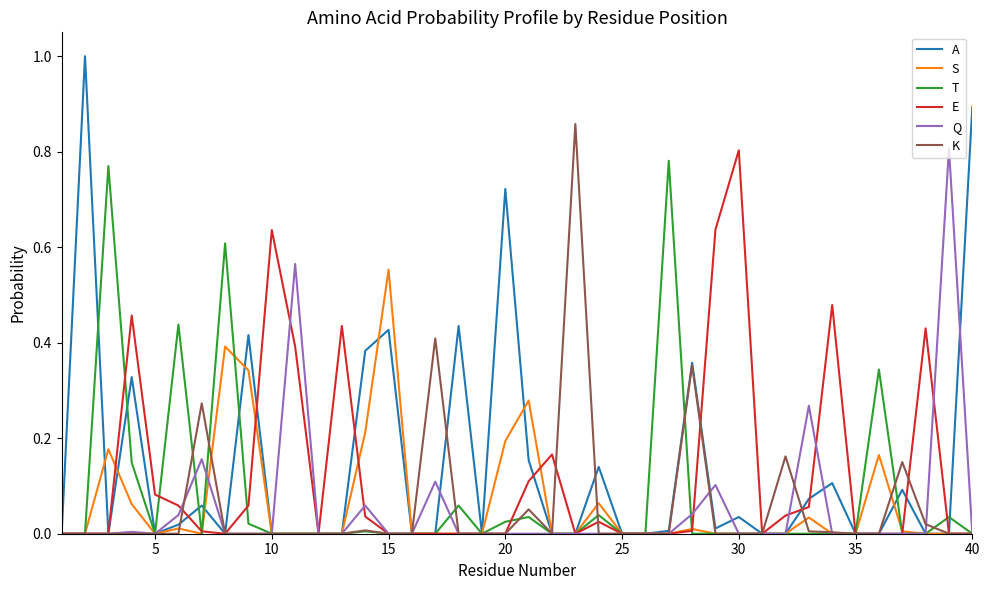

Which series has the widest spread of values?

A